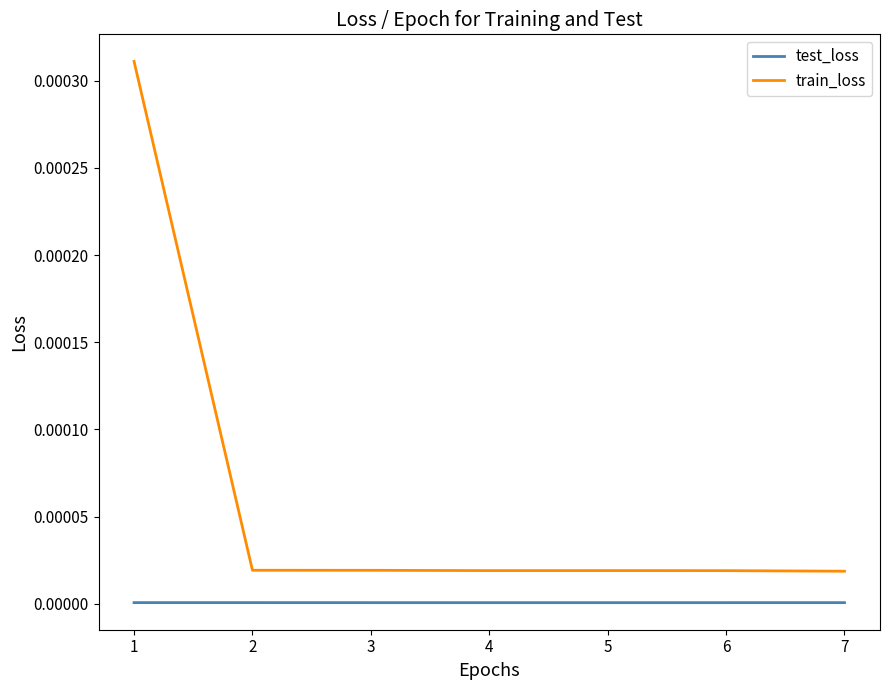

At which category does the chart reach its peak across all series?

1